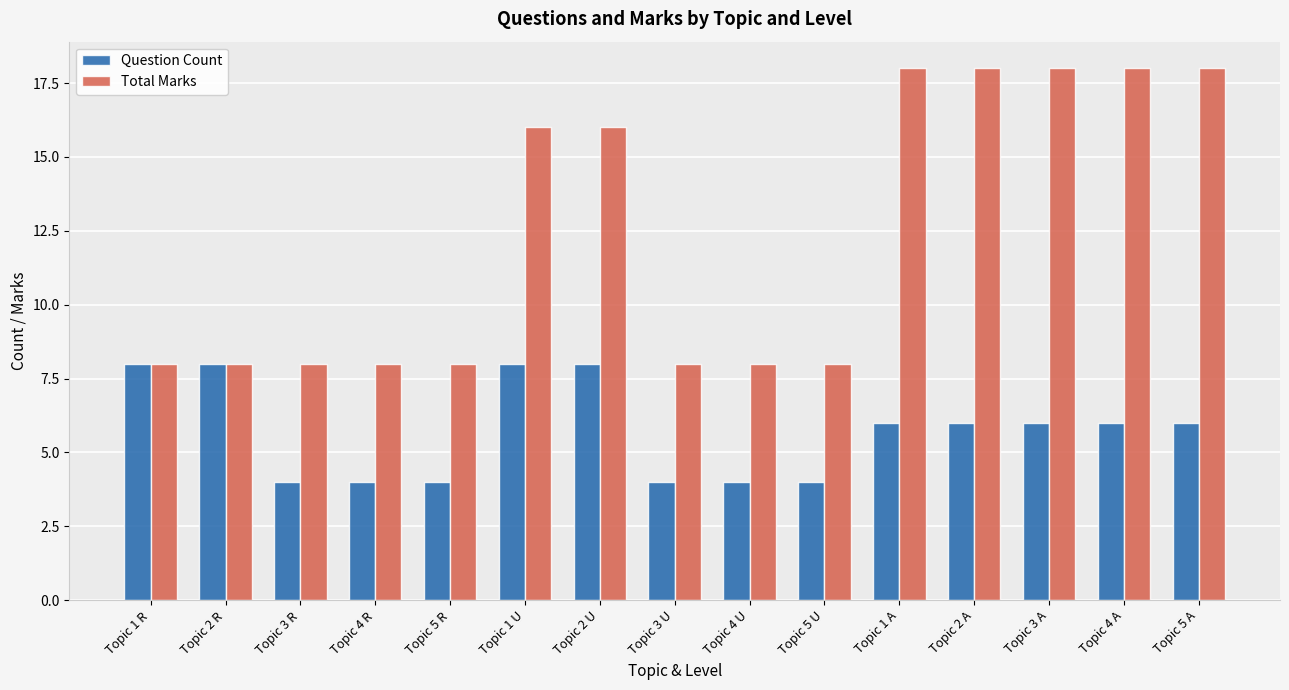

What is the value of the Question Count bar at the 12th from the left?

6